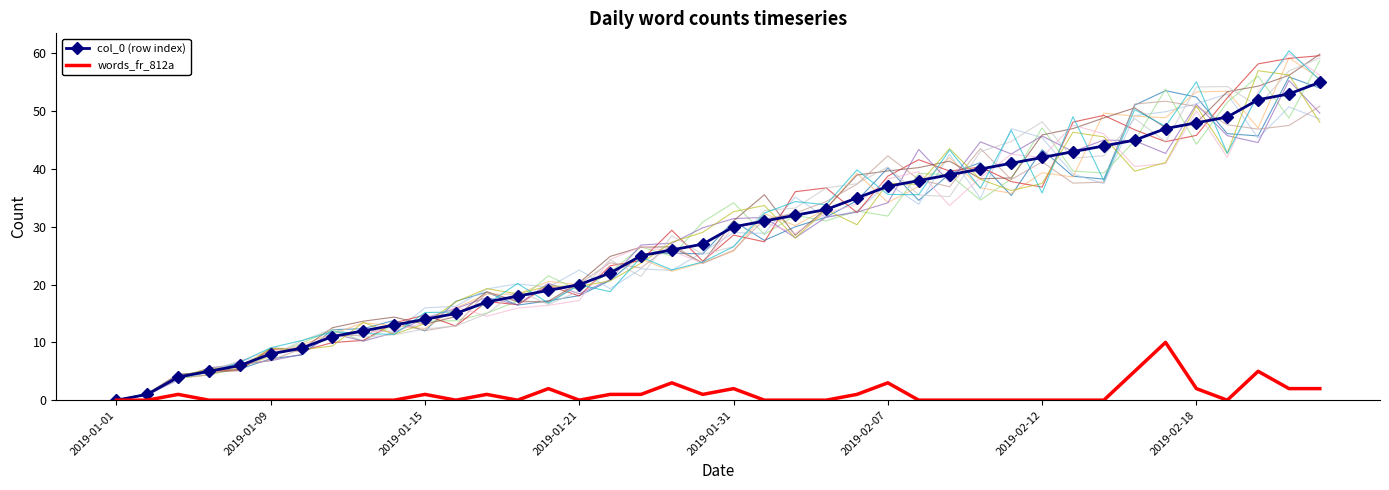

How many positive values does the col_0 (row index) series have?

39